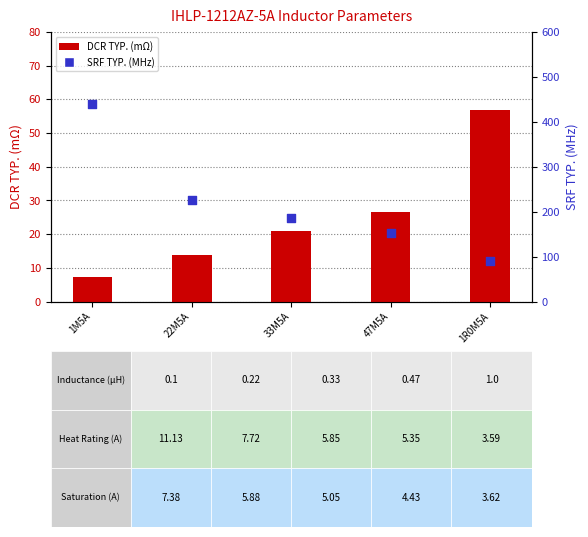

At how many categories does at least one series exceed 138?

4